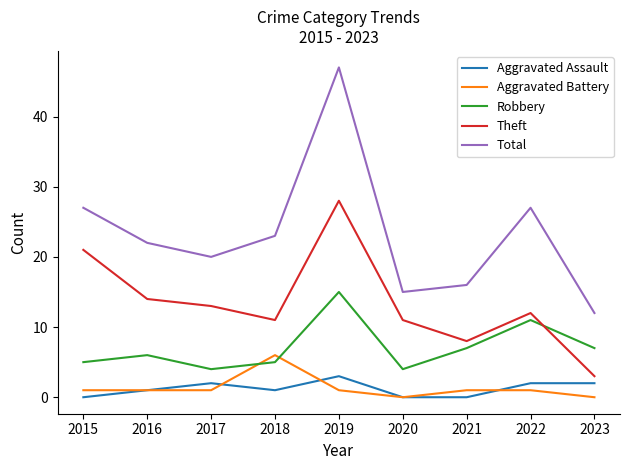

What is the difference between the highest and lowest values at 2019?

46